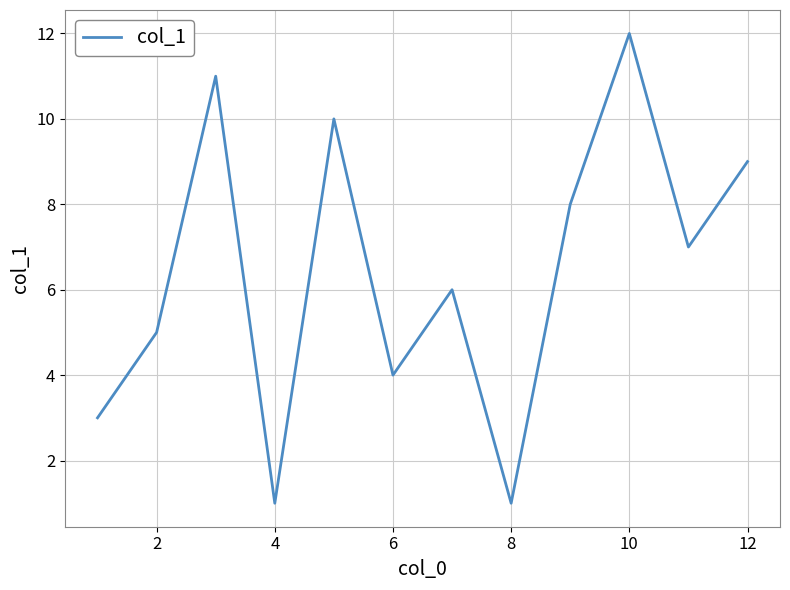

What is the average value?

6